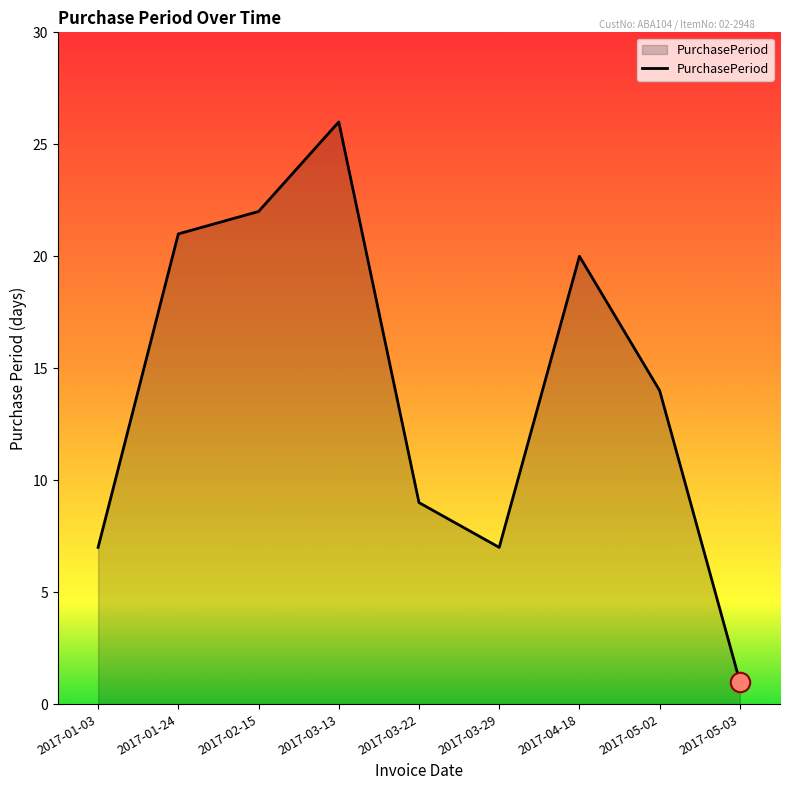

What is the difference between the maximum and minimum values?

25